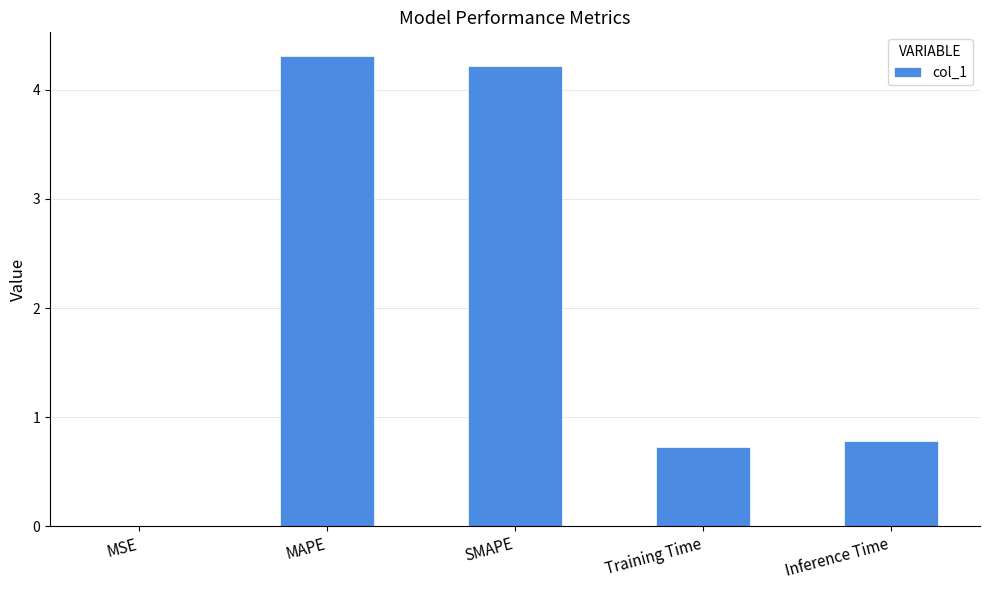

What is the maximum value shown in the chart?

4.3